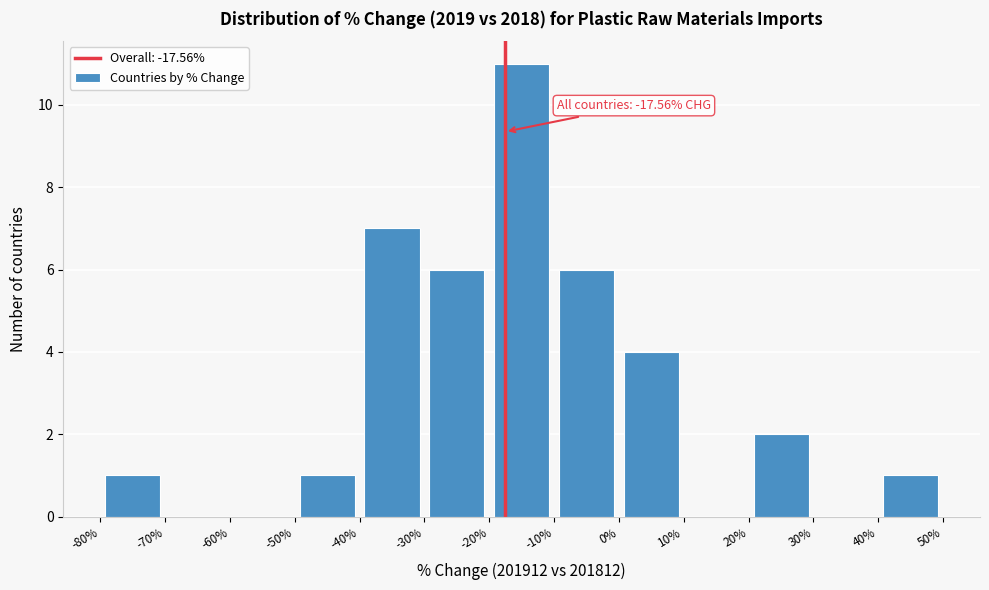

Which range on the x-axis has the tallest bar?

-20% to -10%